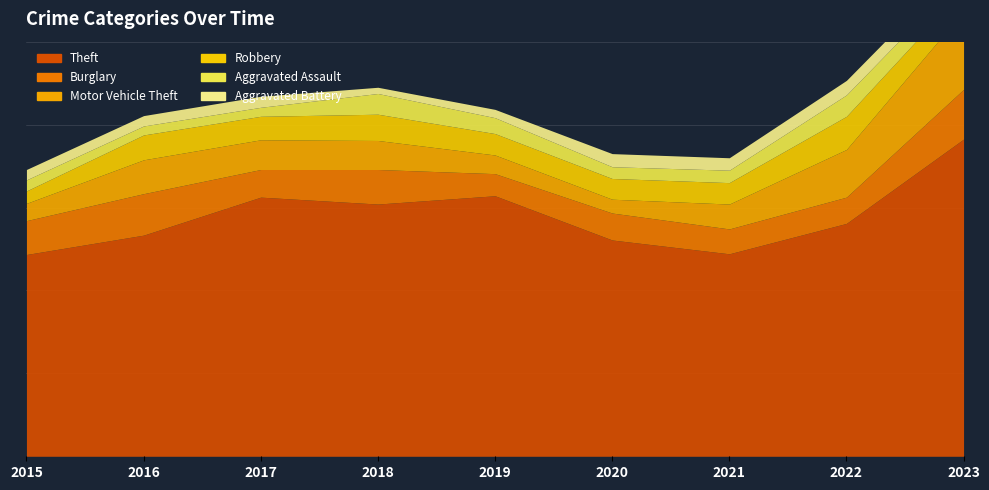

At which category is the sum across all series the highest?

2023